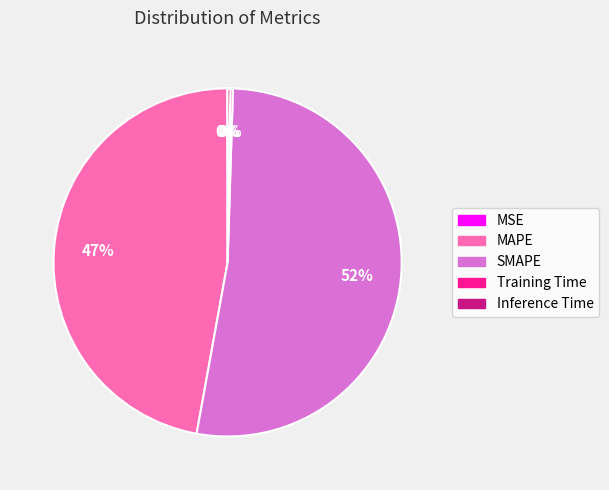

To the nearest percent, what is the average slice percentage?

20%